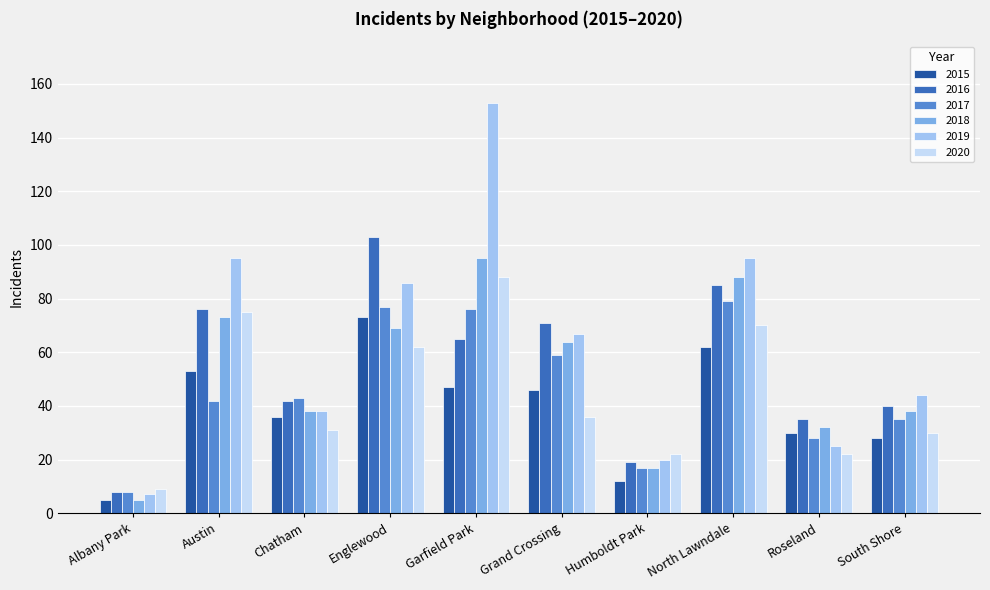

The 2015 series shows 69 at Garfield Park. True or false?

False